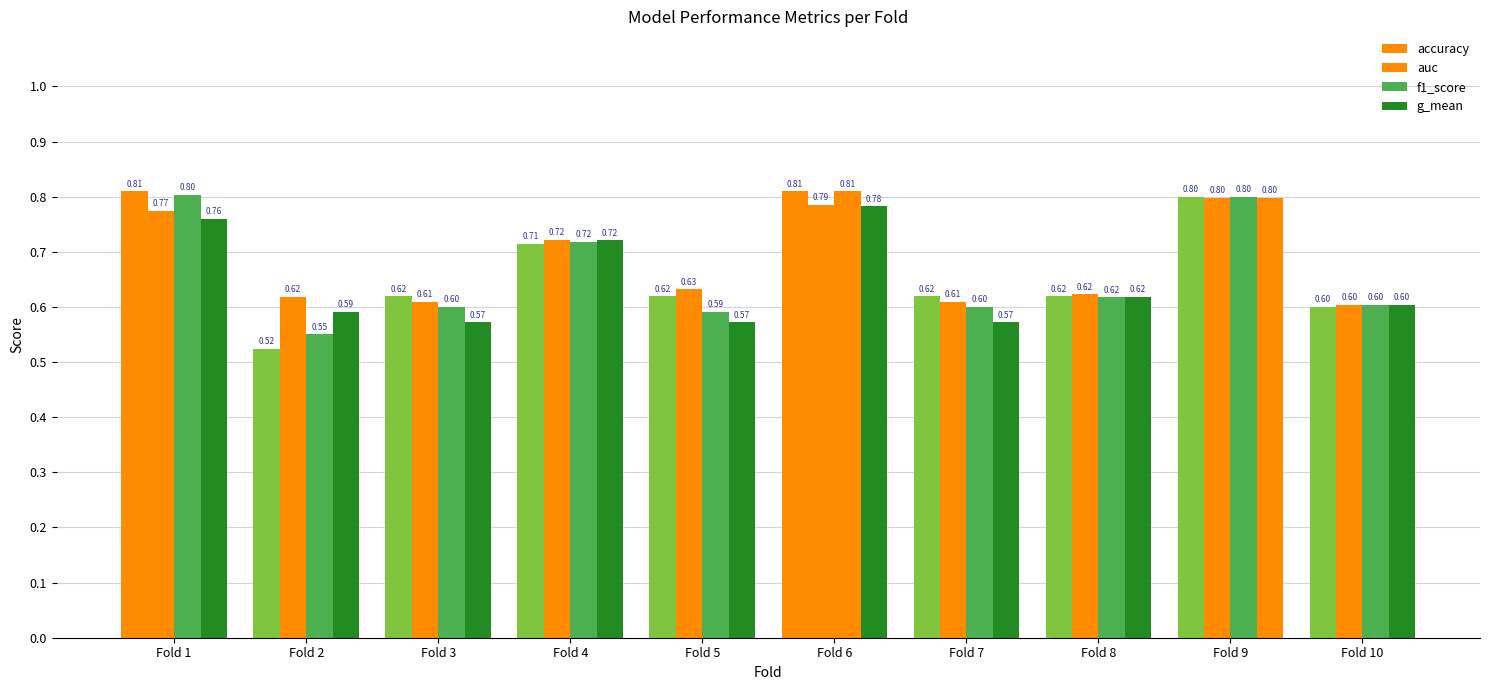

What is the maximum value for g_mean?

0.8